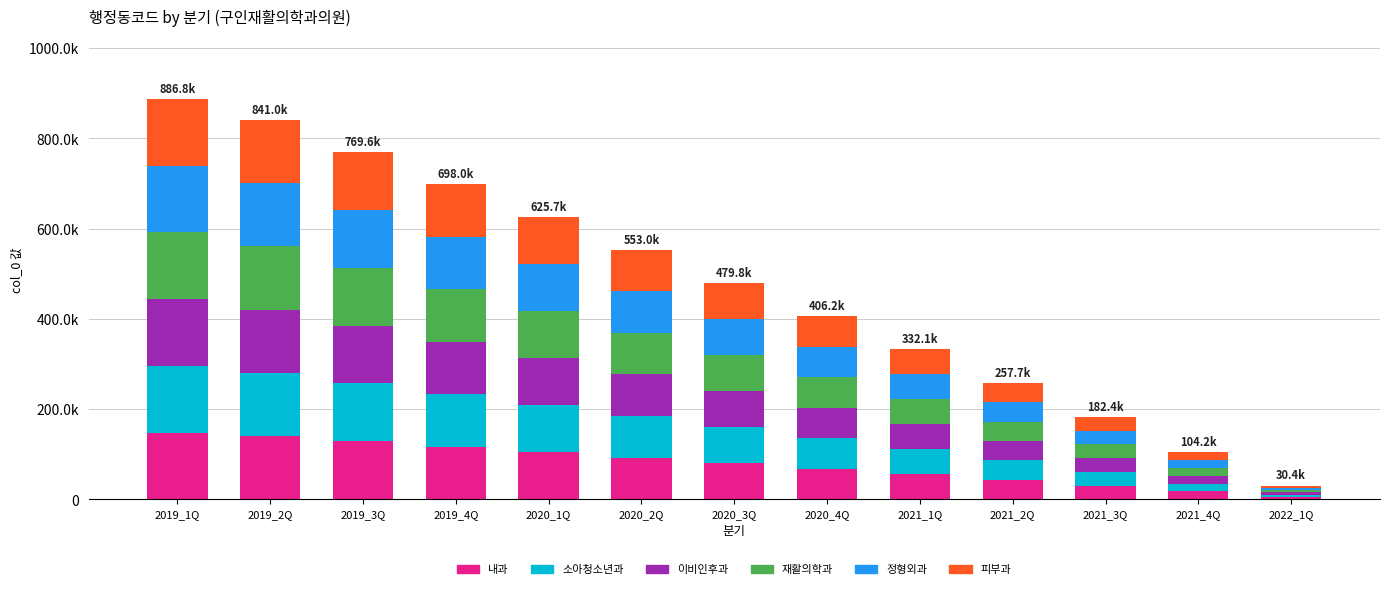

What is the total value across all series at 2021_1Q?

332142